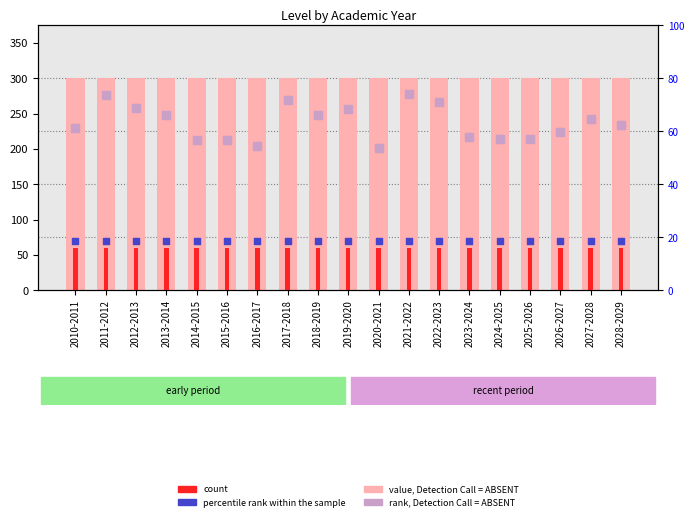

What is the total value across all series at 2022-2023?

696.6